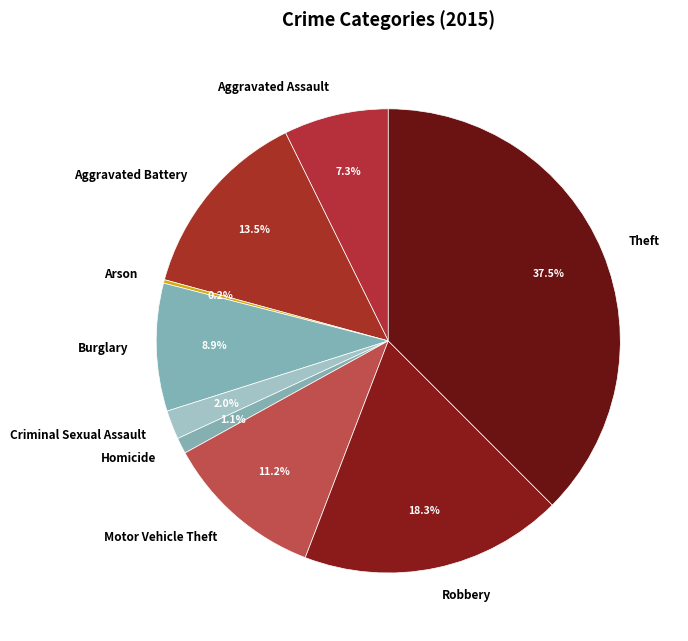

Is there any slice that represents more than half of the pie?

No